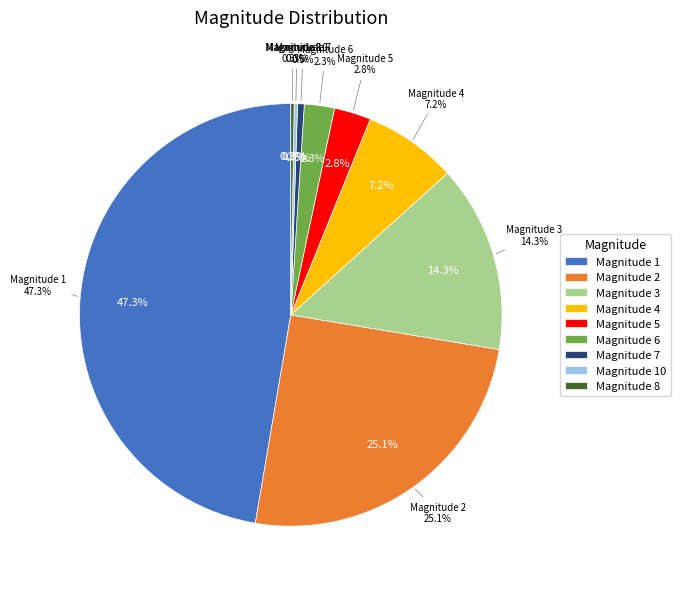

To the nearest percent, what is the combined percentage of 10 and 4?

7%